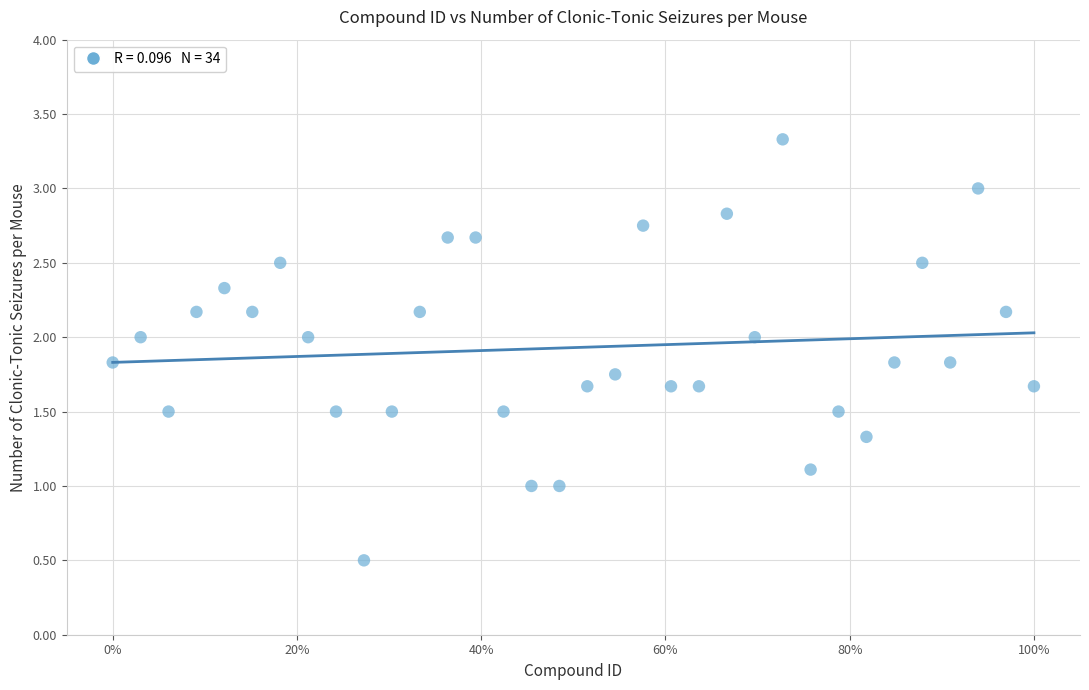

What is the range of X values (max minus min)?

1.0